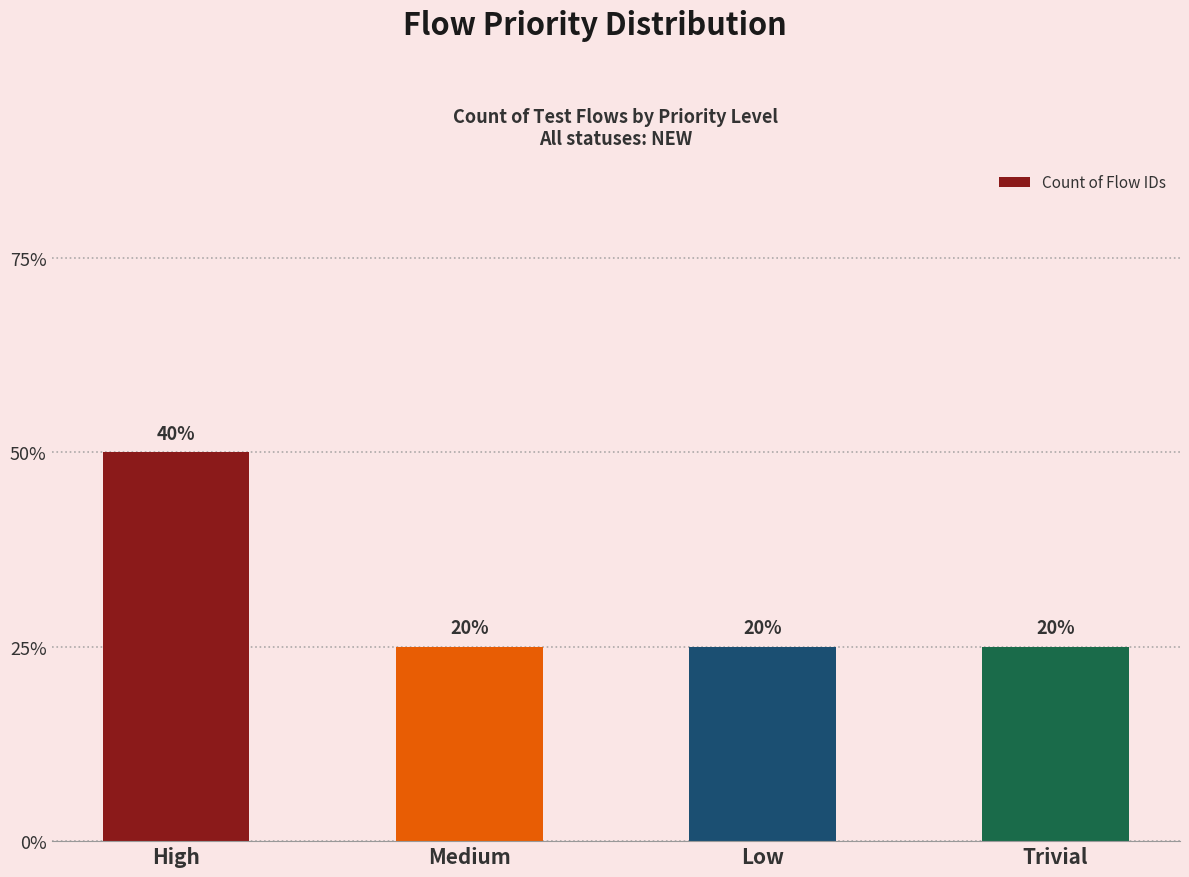

Does the chart contain any negative values?

No